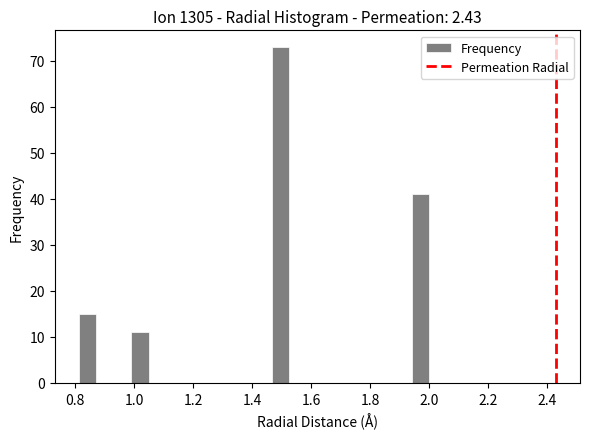

Around what value on the x-axis is the tallest bar? Give the approximate position of its centre, as read against the axis.

1.50